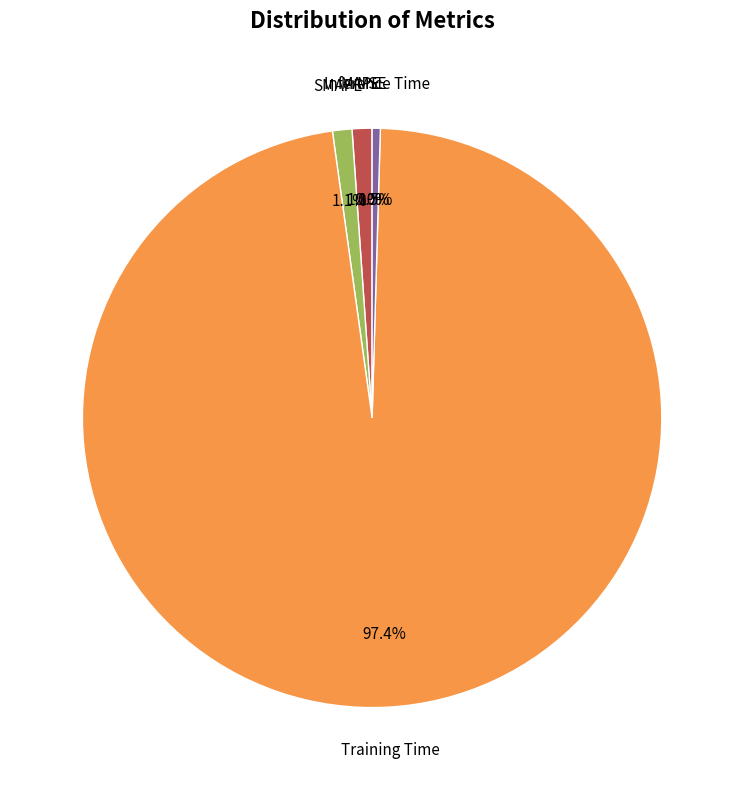

Is there any slice that represents more than half of the pie?

Yes